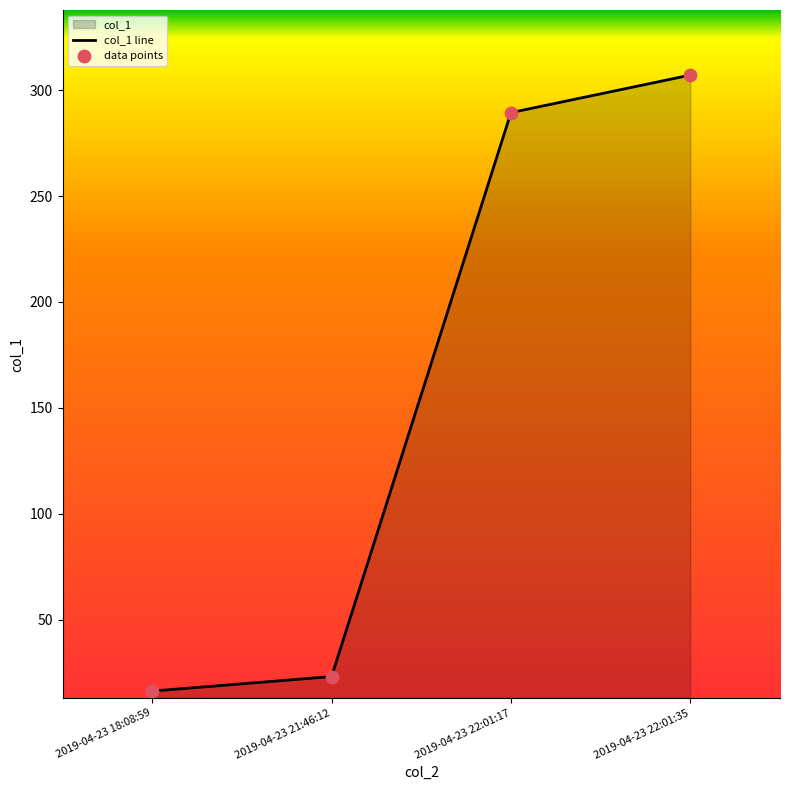

Between 2019-04-23 22:01:17 and 2019-04-23 21:46:12, which is larger?

2019-04-23 22:01:17